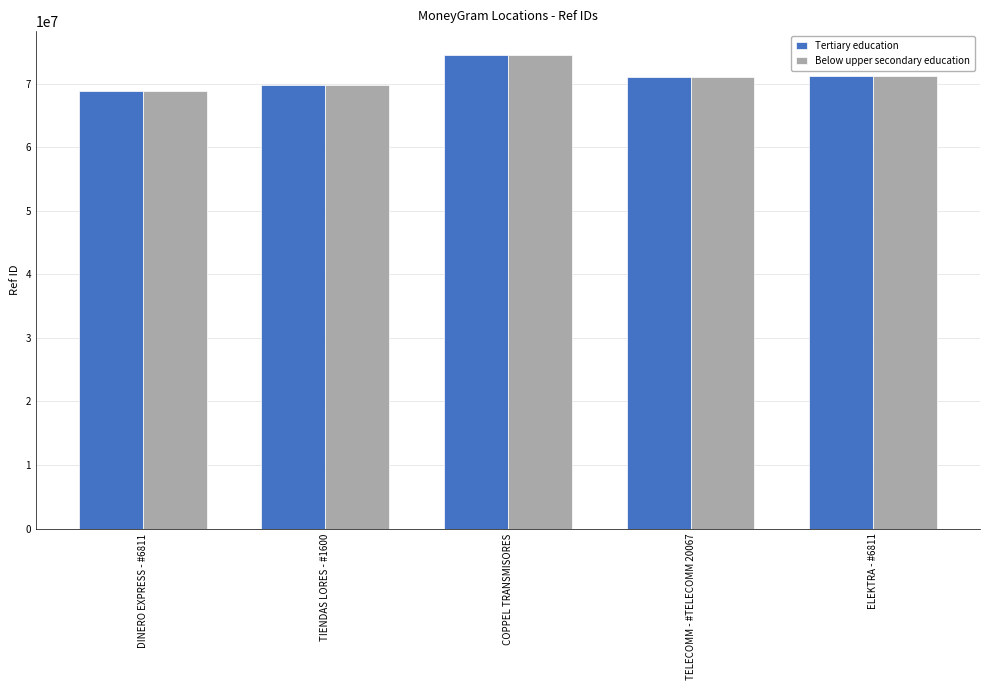

What position from the right is TELECOMM - #TELECOMM 20067?

2